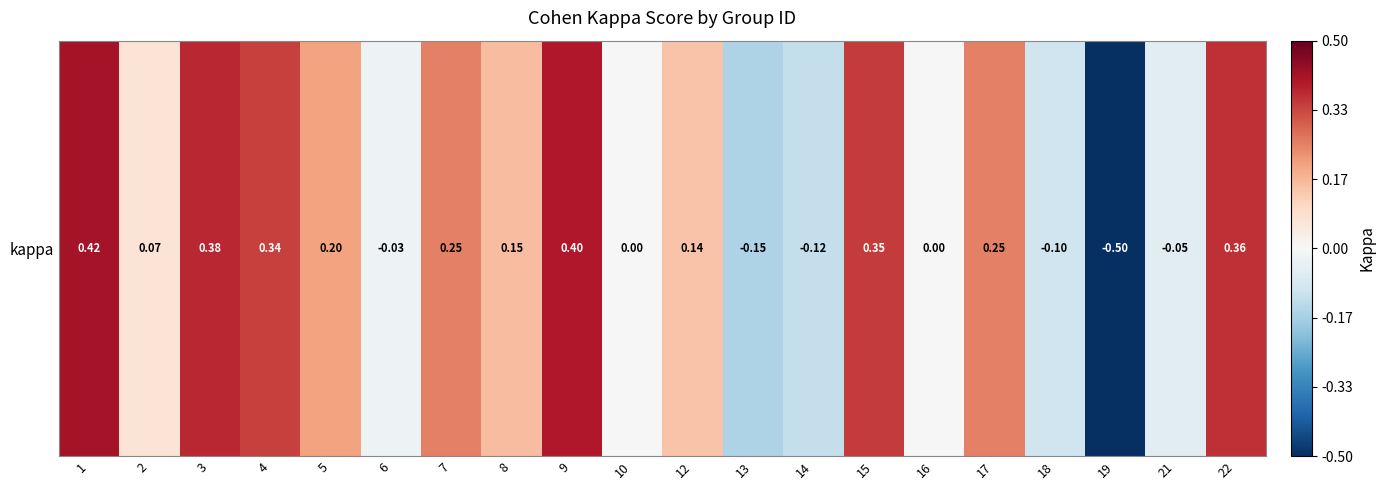

Rank the categories by value from highest to lowest.

1, 9, 3, 22, 15, 4, 17, 7, 5, 8, 12, 2, 10, 16, 6, 21, 18, 14, 13, 19